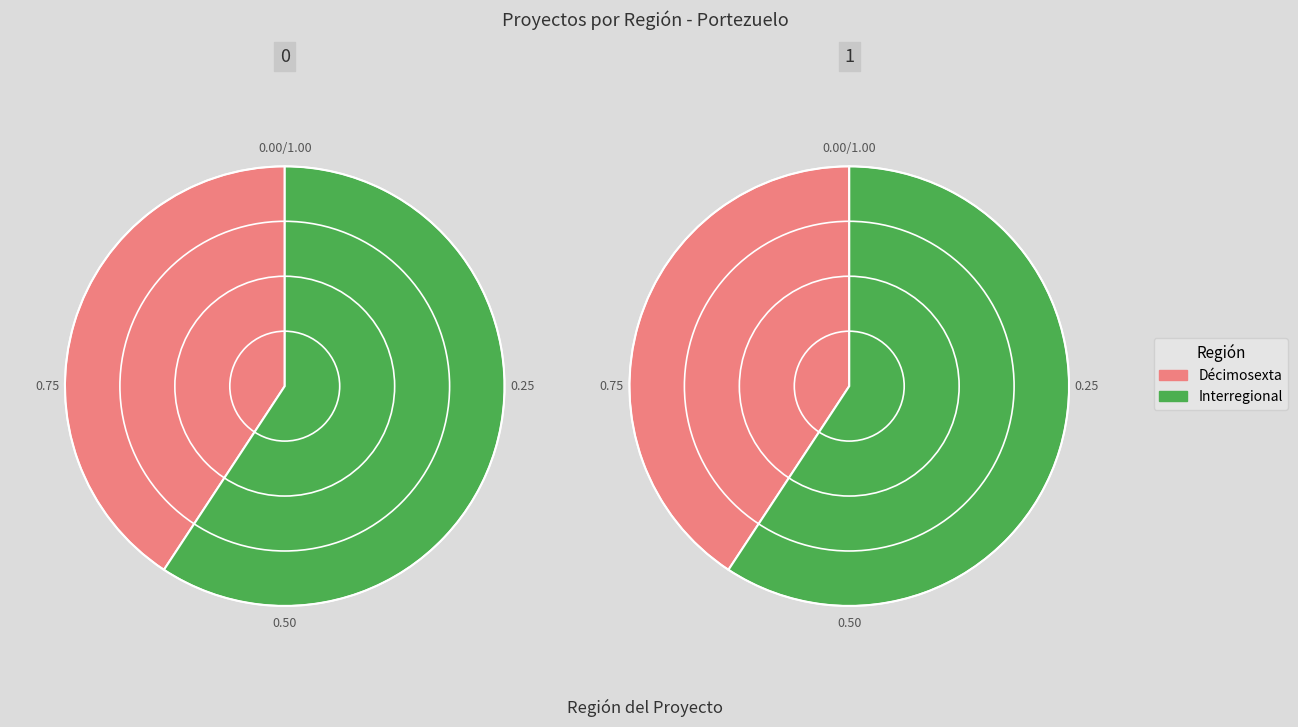

Is it true that Décimosexta is 35% of the pie?

False